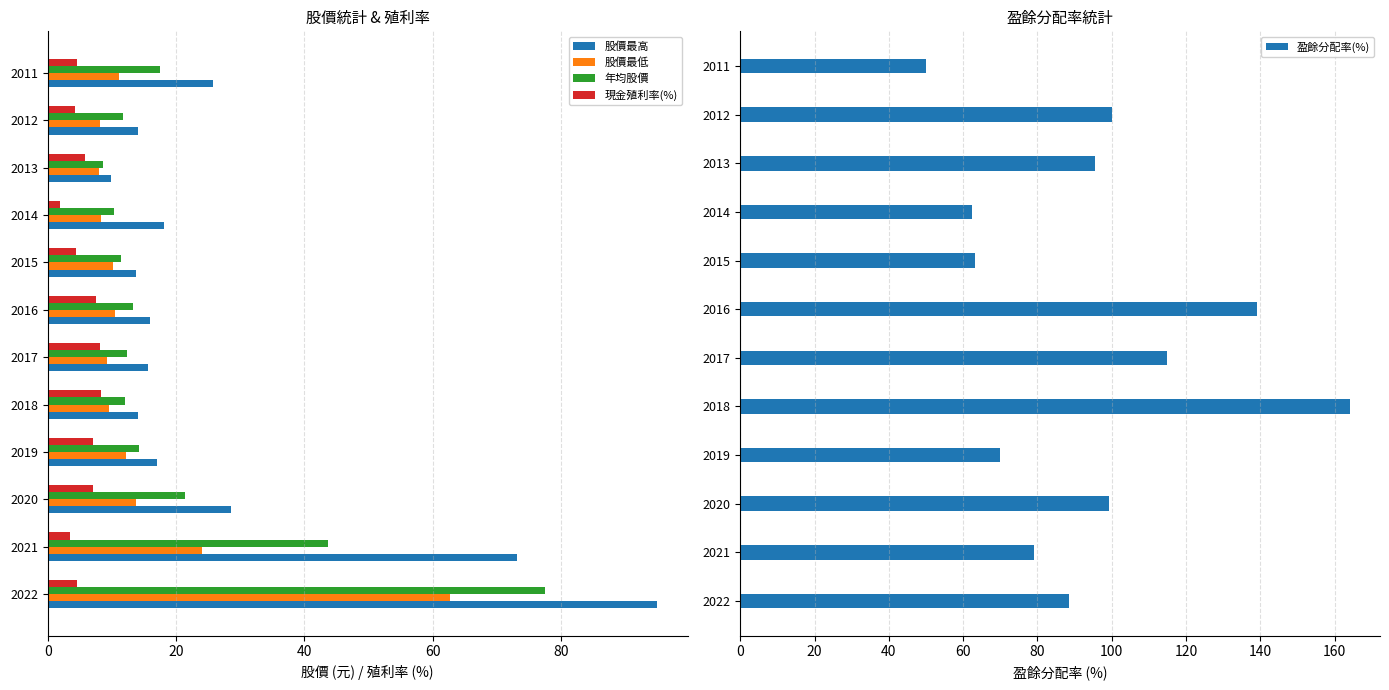

Which series changed the most between 20 and 10?

股價最高